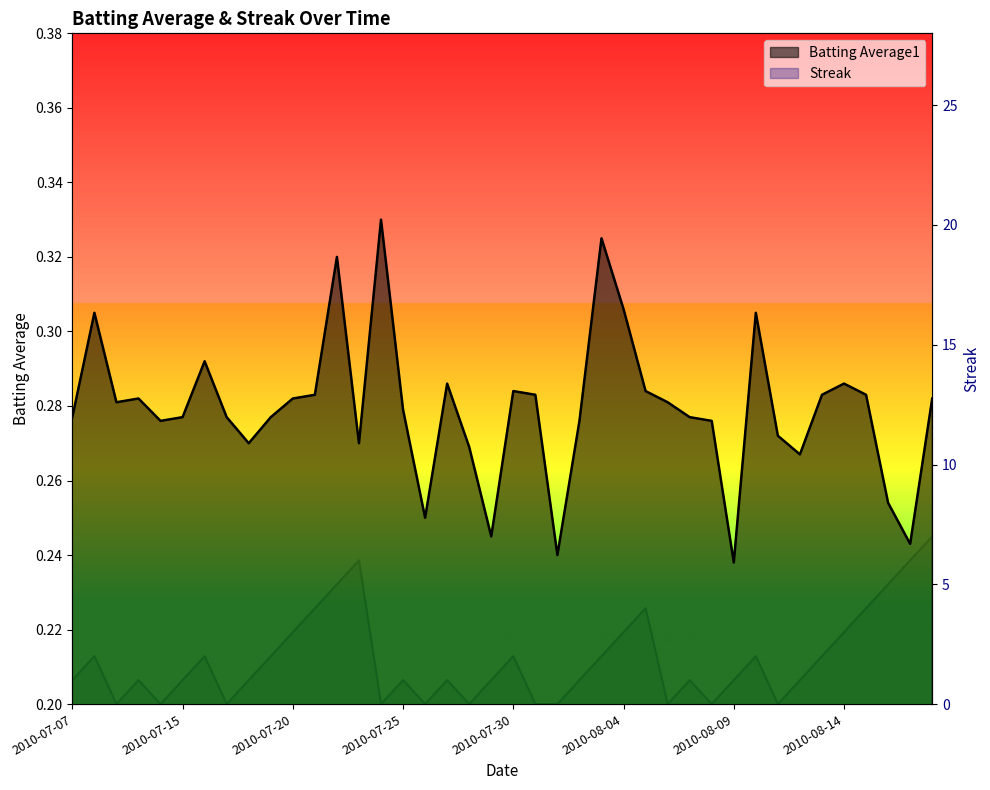

Which series has the largest total across all categories?

Streak